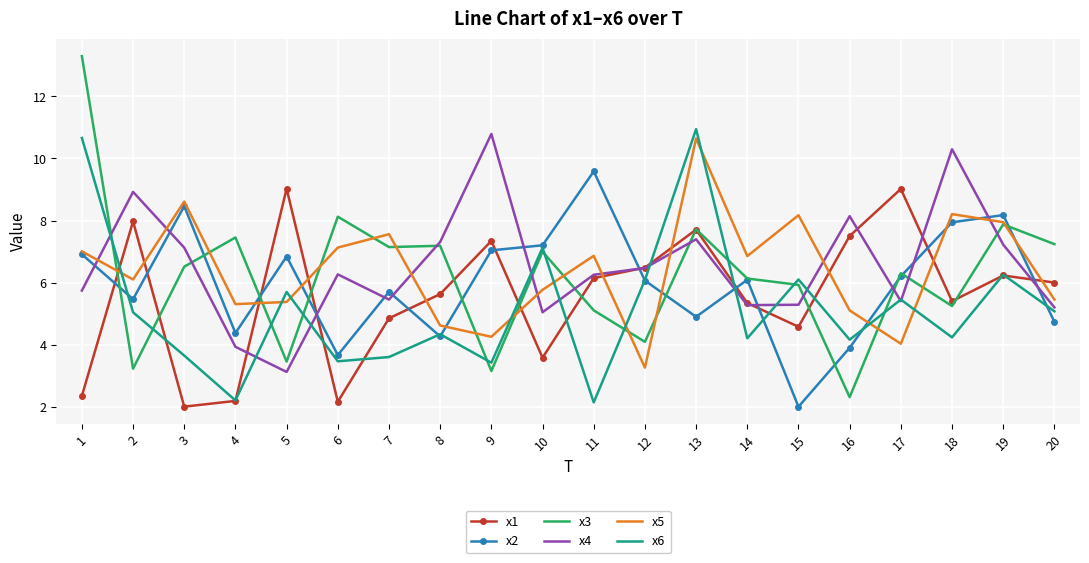

After their last crossing, which series has the higher values: x1 or x5?

x1